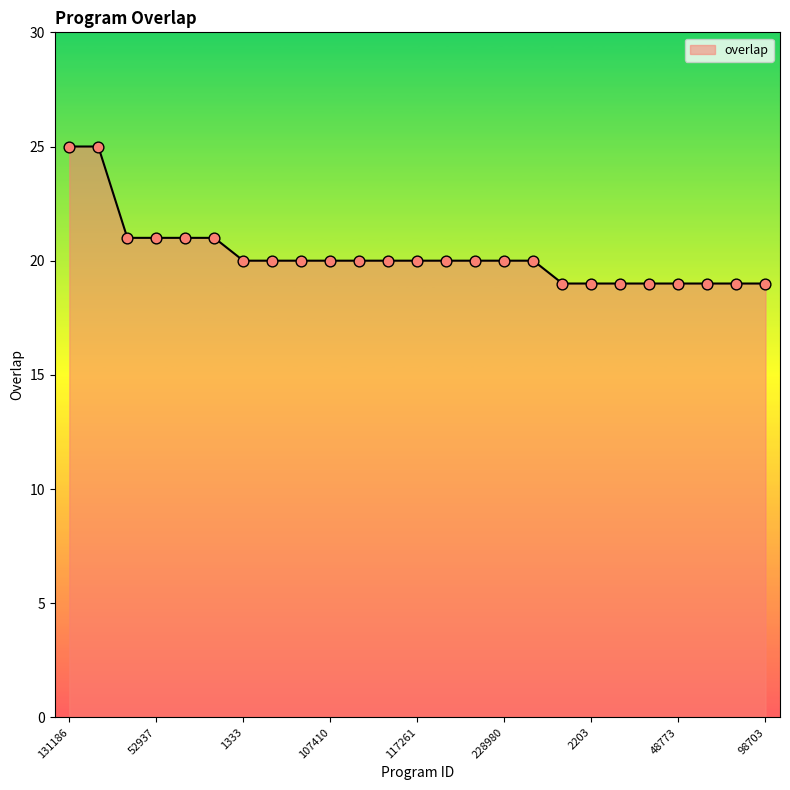

What is the maximum value shown in the chart?

25